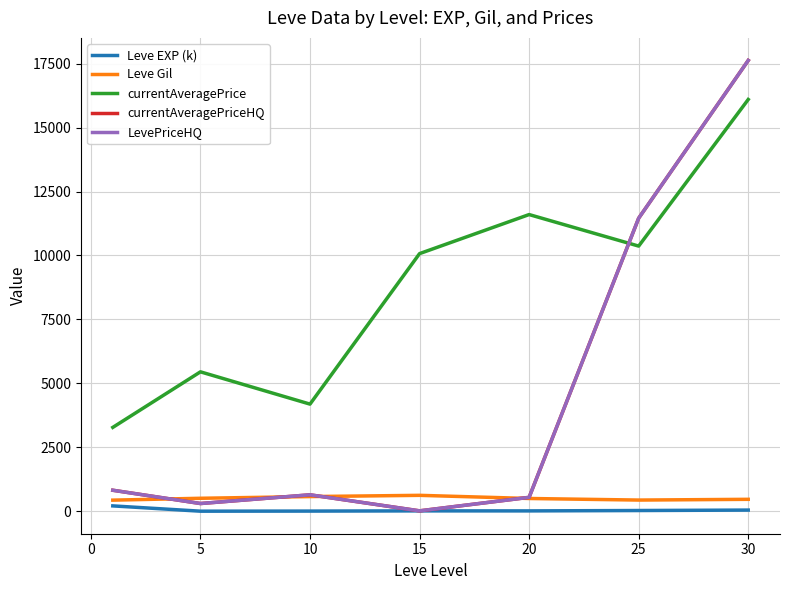

What is the difference between the second highest and second lowest values in the currentAveragePriceHQ series?

11154.8